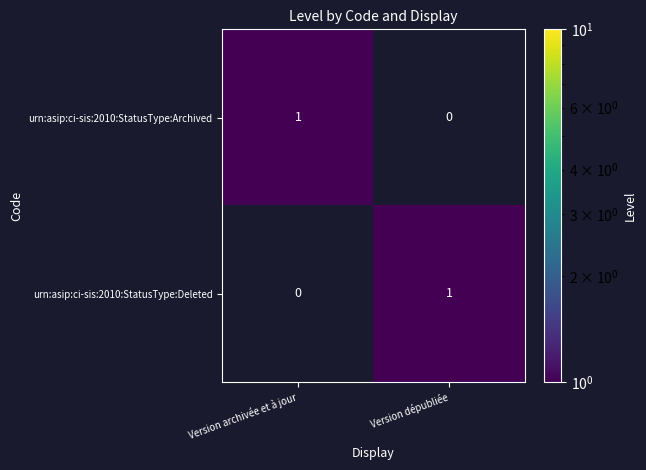

Reading left to right, extract all data points from this chart.

urn:asip:ci-sis:2010:StatusType:Archived: Version archivée et à jour=1	Version dépubliée=0
urn:asip:ci-sis:2010:StatusType:Deleted: Version archivée et à jour=0	Version dépubliée=1